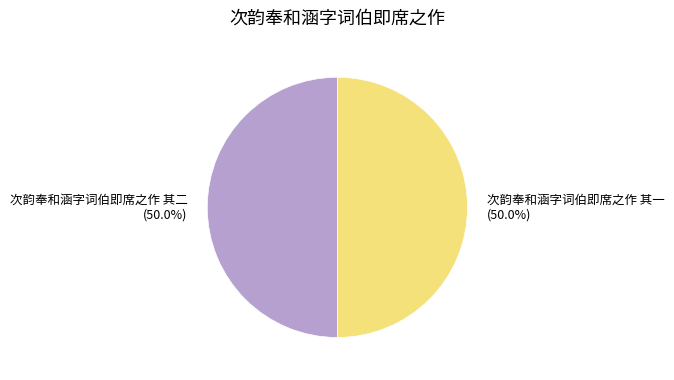

True or false: 次韵奉和涵字词伯即席之作 其二 accounts for 50% of the total.

True